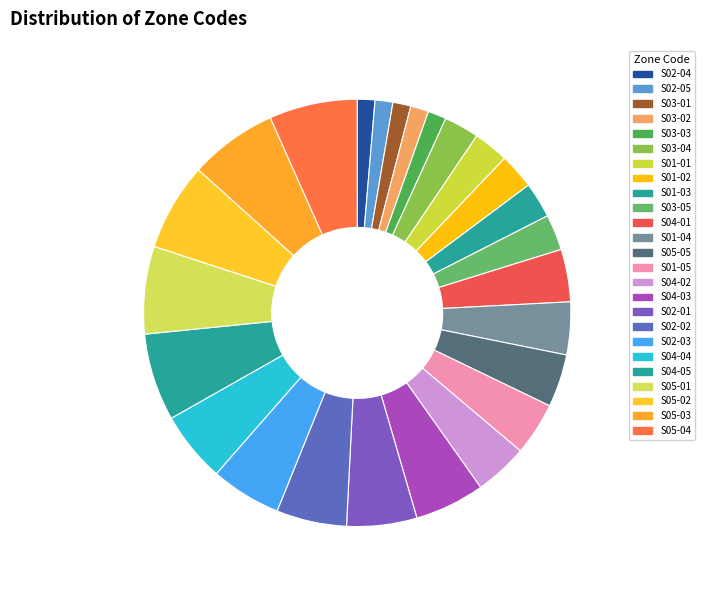

Count the number of slices in the pie.

25